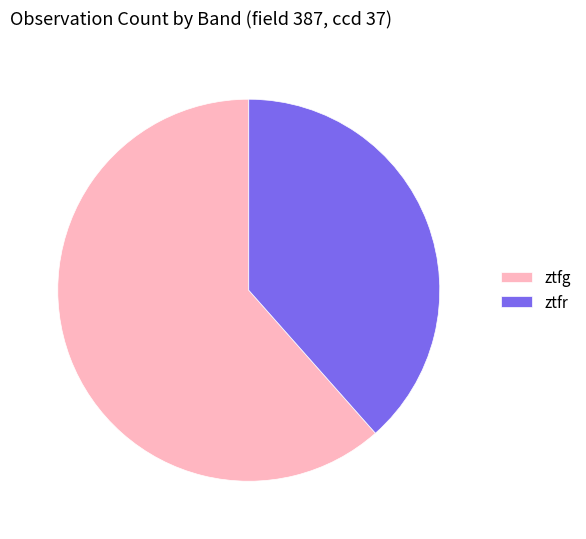

Is there any slice that represents more than half of the pie?

Yes